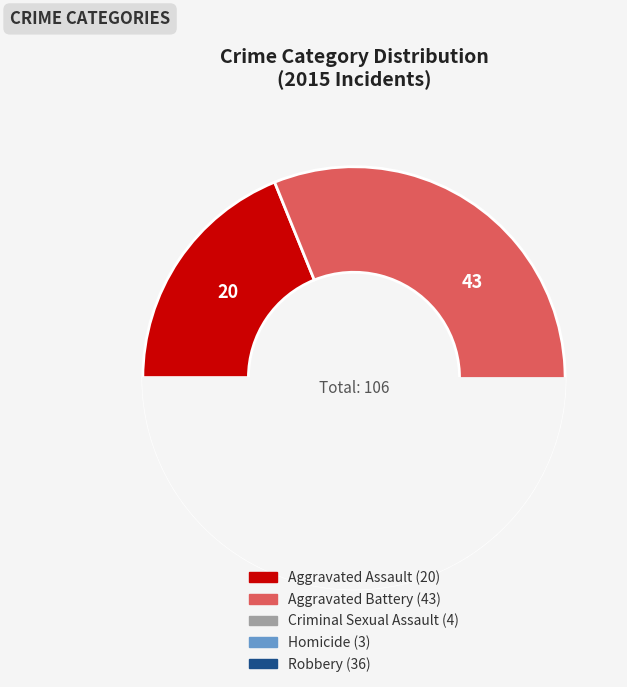

To the nearest percent, what percentage of the pie is Aggravated Battery?

41%